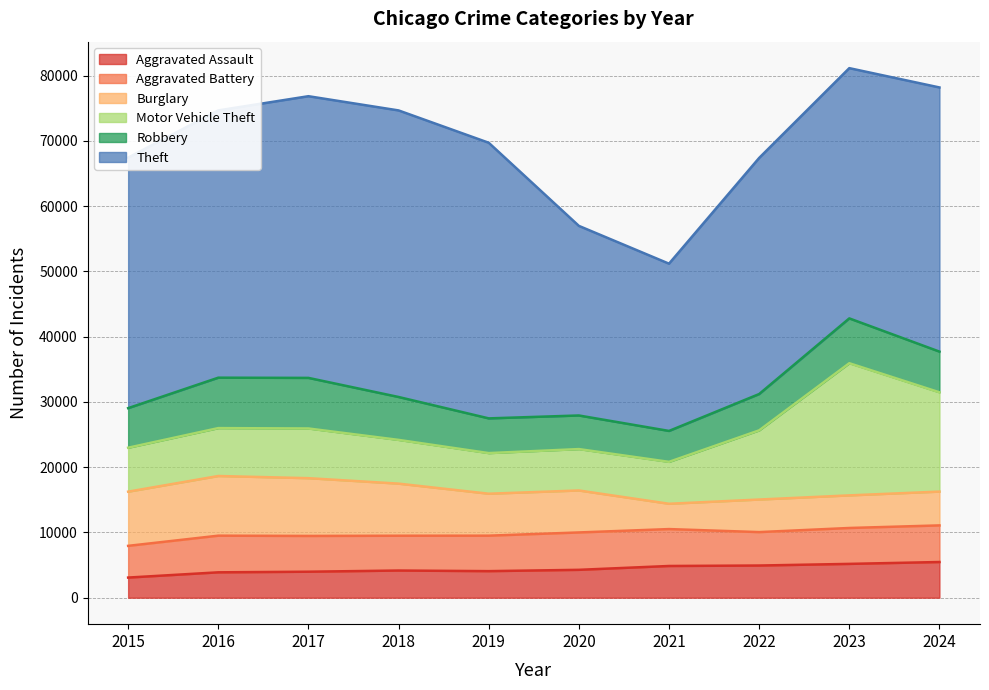

The value of Motor Vehicle Theft at 2024 is 4847. True or false?

False